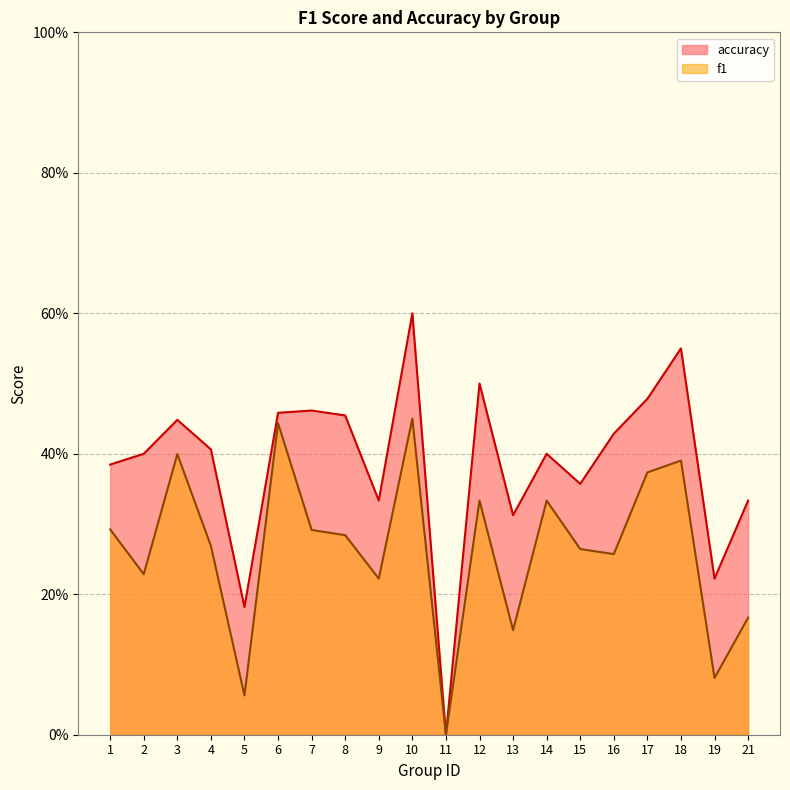

At how many categories does at least one series exceed 0?

19